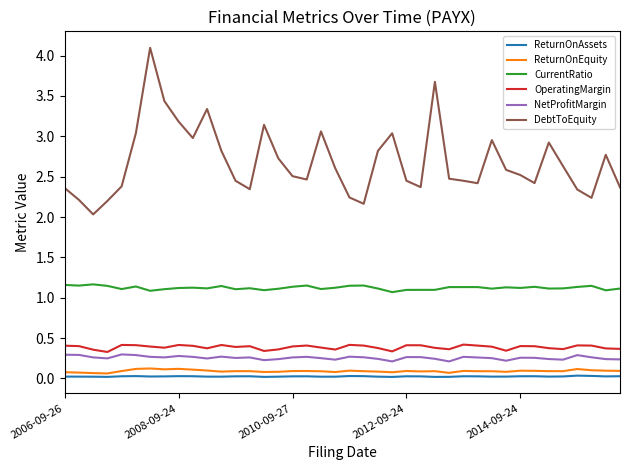

How many lines are shown in the chart?

6